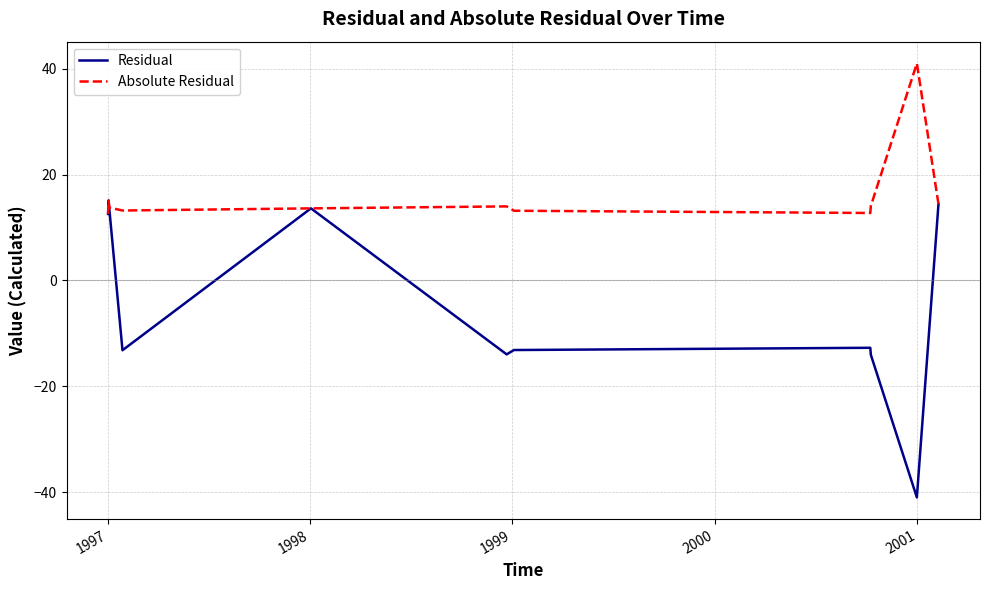

List the series in order of their overall mean, lowest first.

Residual, Absolute Residual